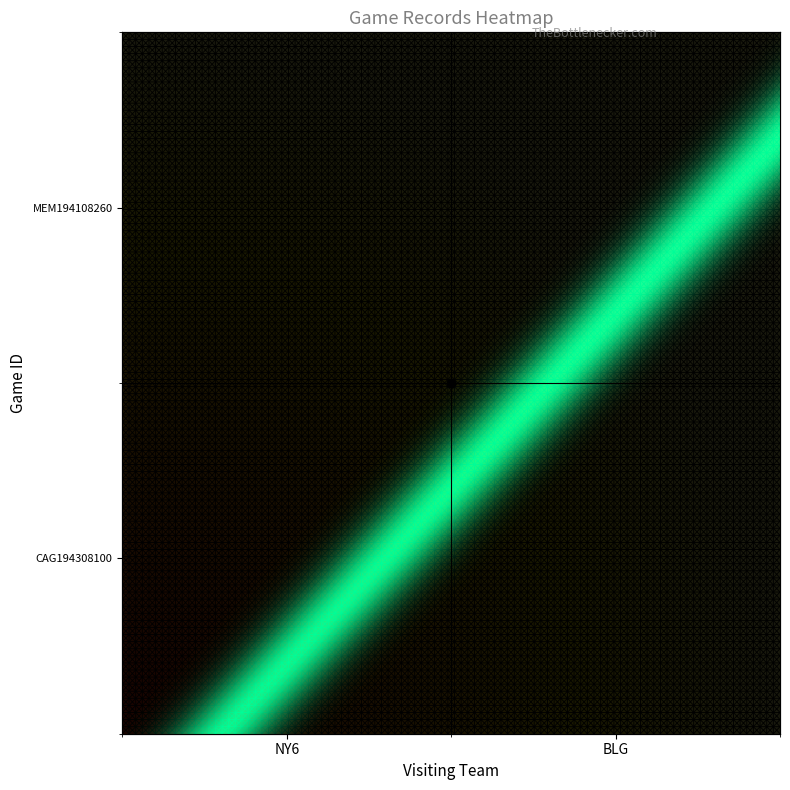

What is the difference between the highest and lowest values at NY6?

19410826